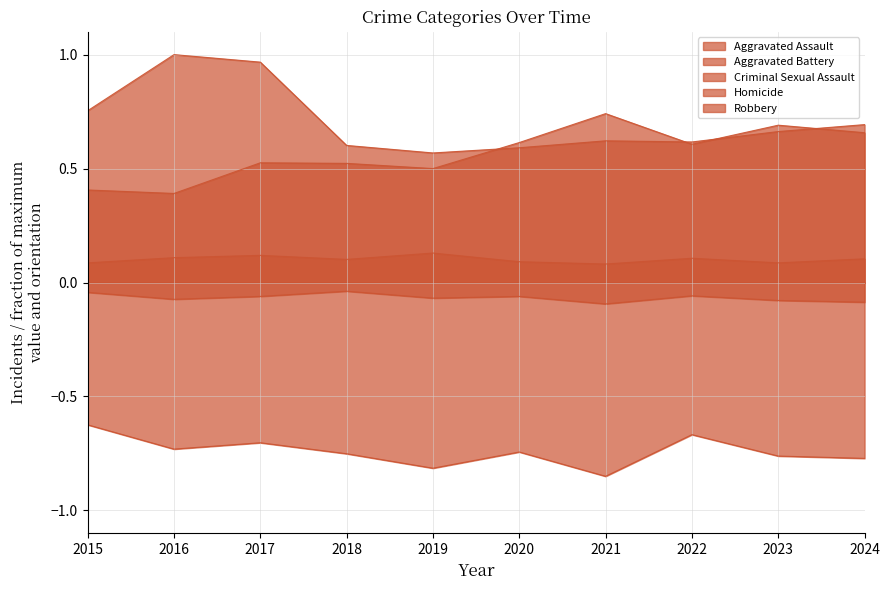

True or false: Aggravated Assault and Aggravated Battery cross at least once.

False